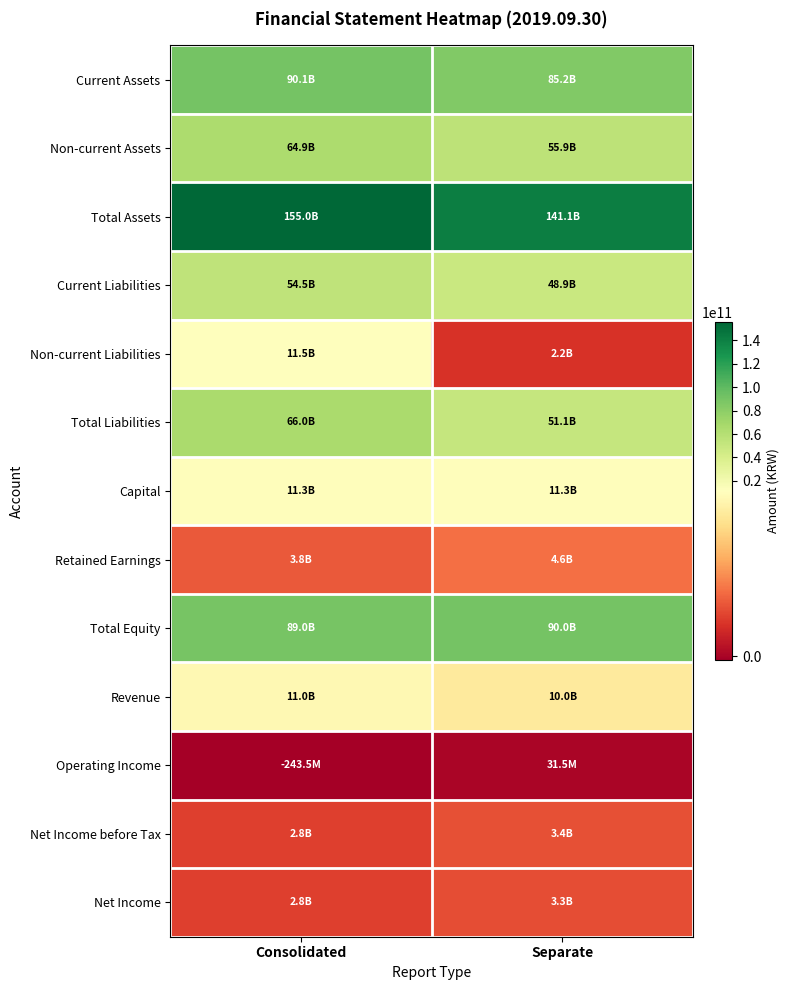

At how many categories does at least one series exceed 122098566769?

2